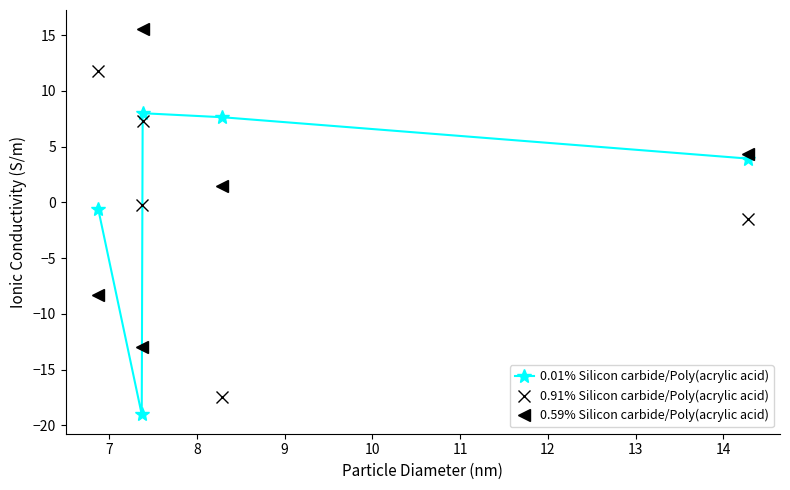

List the series in order of their peak value, lowest first.

0.01% Silicon carbide/Poly(acrylic acid), 0.91% Silicon carbide/Poly(acrylic acid), 0.59% Silicon carbide/Poly(acrylic acid)